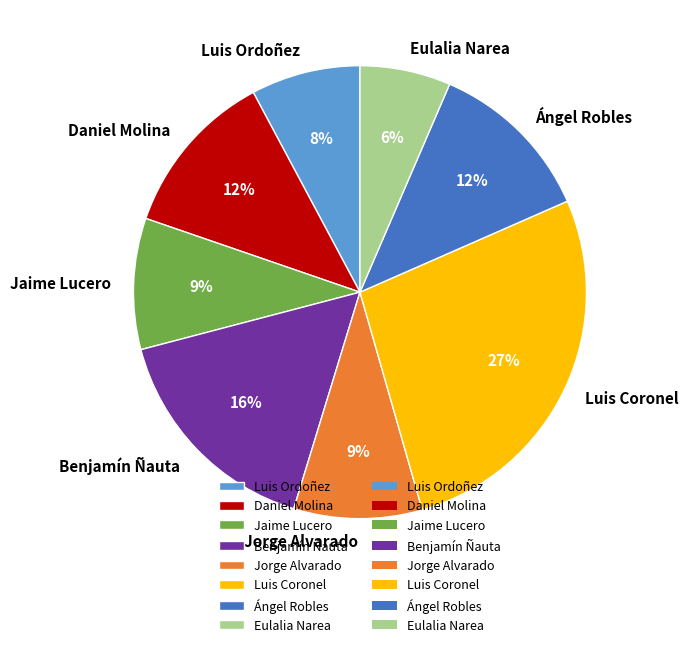

Which category has the biggest portion of the pie?

Luis Coronel